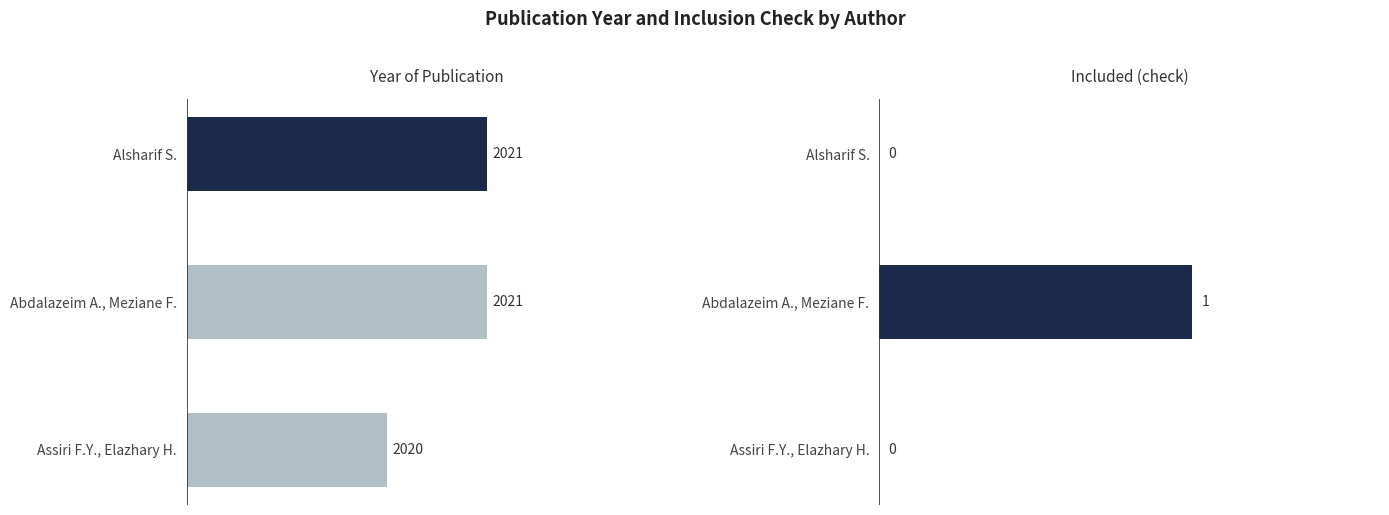

How many categories are shown in the chart?

3